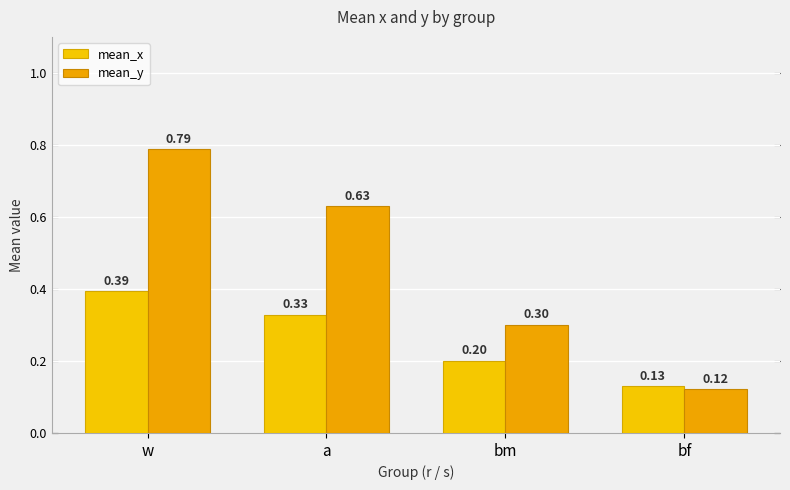

What position from the right is a?

3